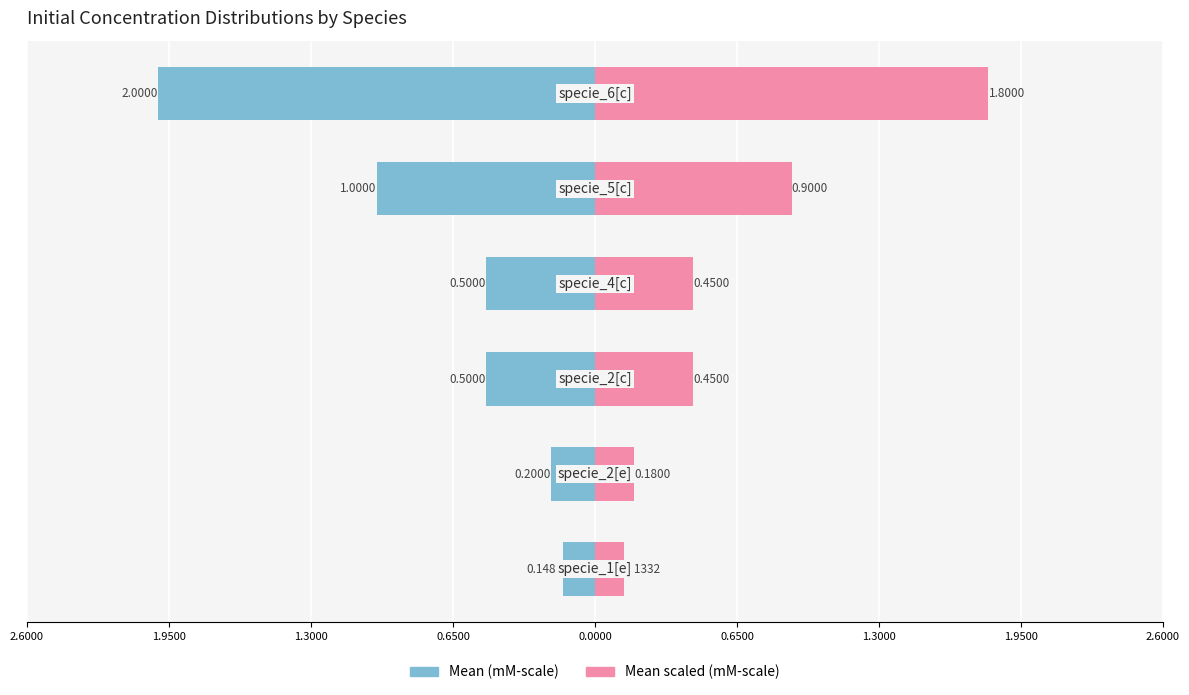

What is the minimum value for Mean scaled (×10⁻³ M)?

0.1